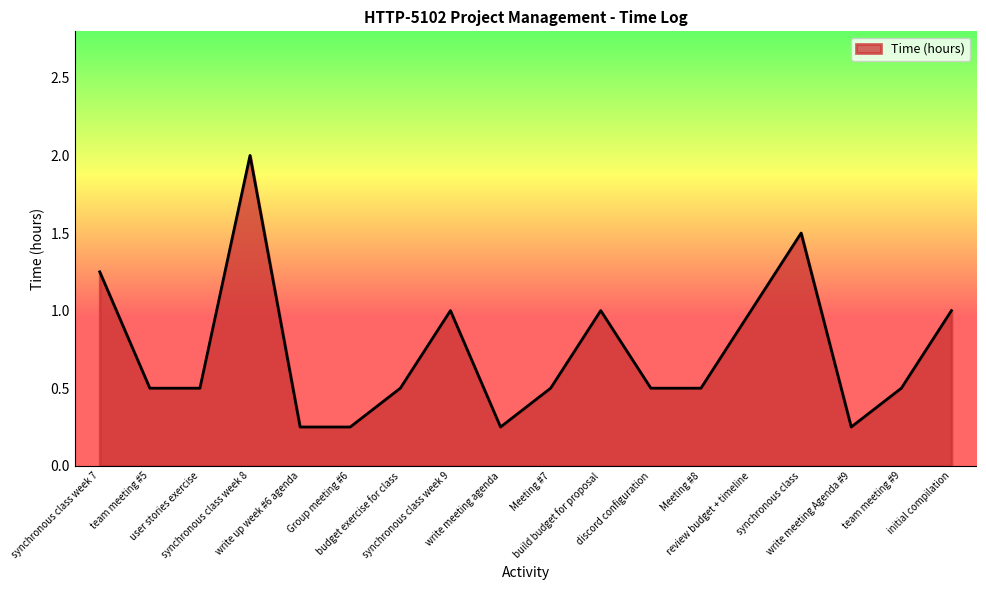

What is the maximum value shown in the chart?

2.0